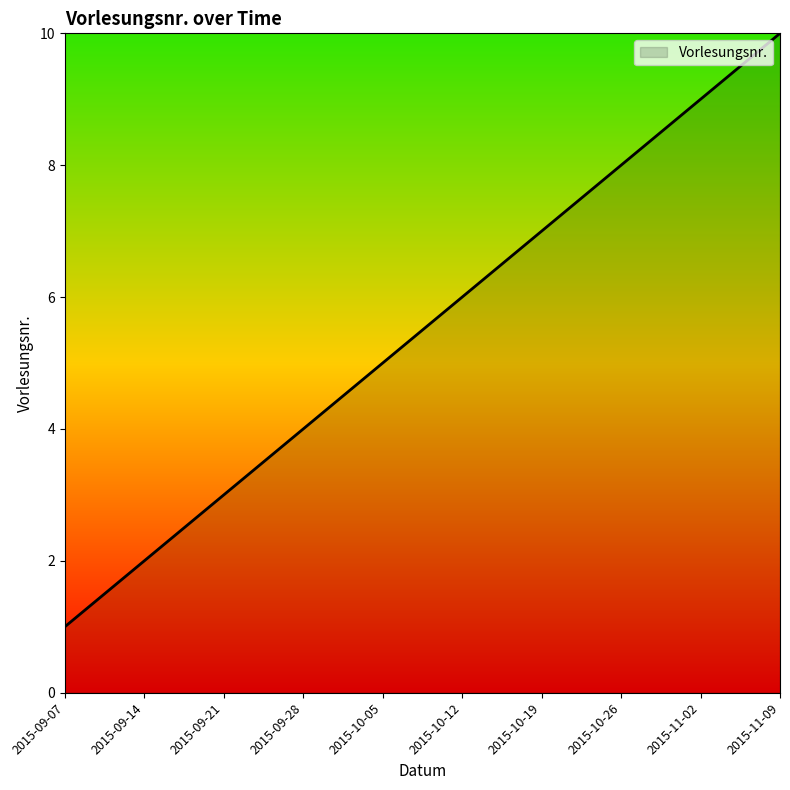

List the labels in order of value, largest first.

2015-11-09, 2015-11-02, 2015-10-26, 2015-10-19, 2015-10-12, 2015-10-05, 2015-09-28, 2015-09-21, 2015-09-14, 2015-09-07